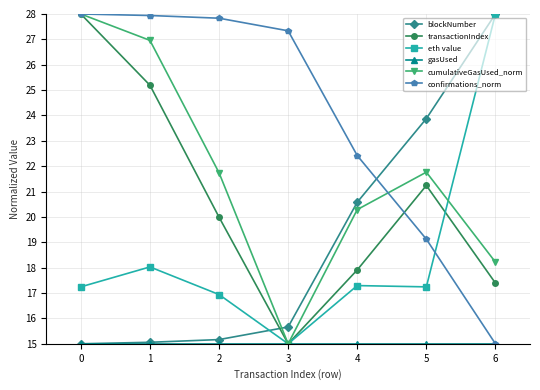

What is the difference between the highest and lowest values at 2?

12.8